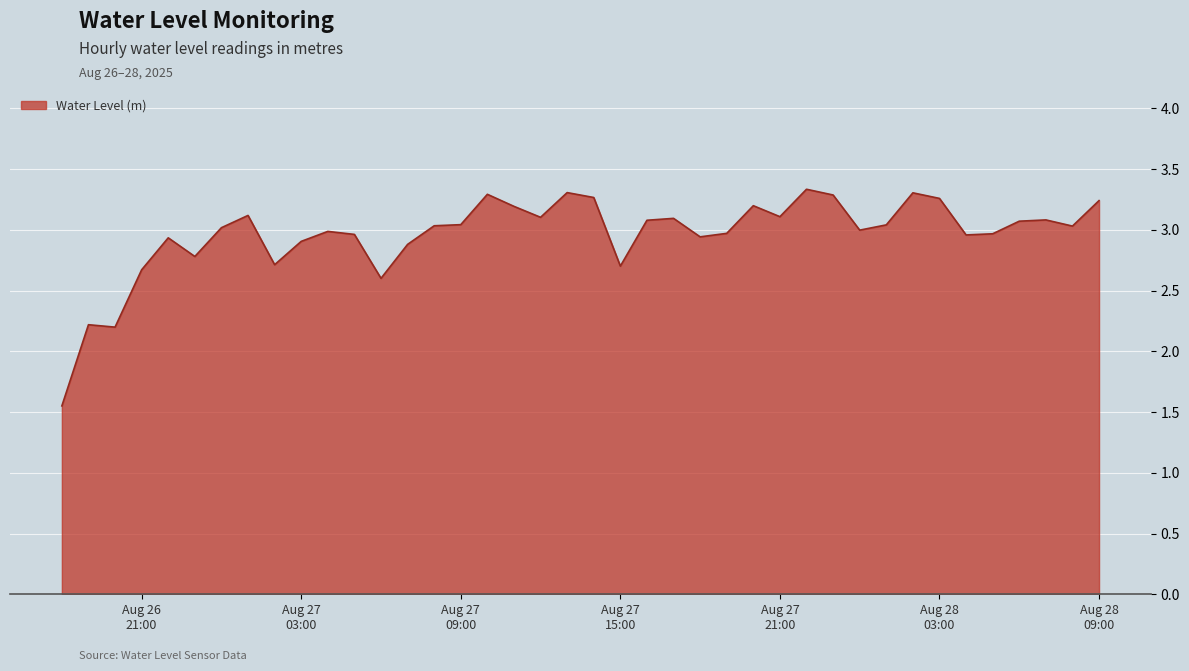

What is the difference between the maximum and minimum values?

1.8